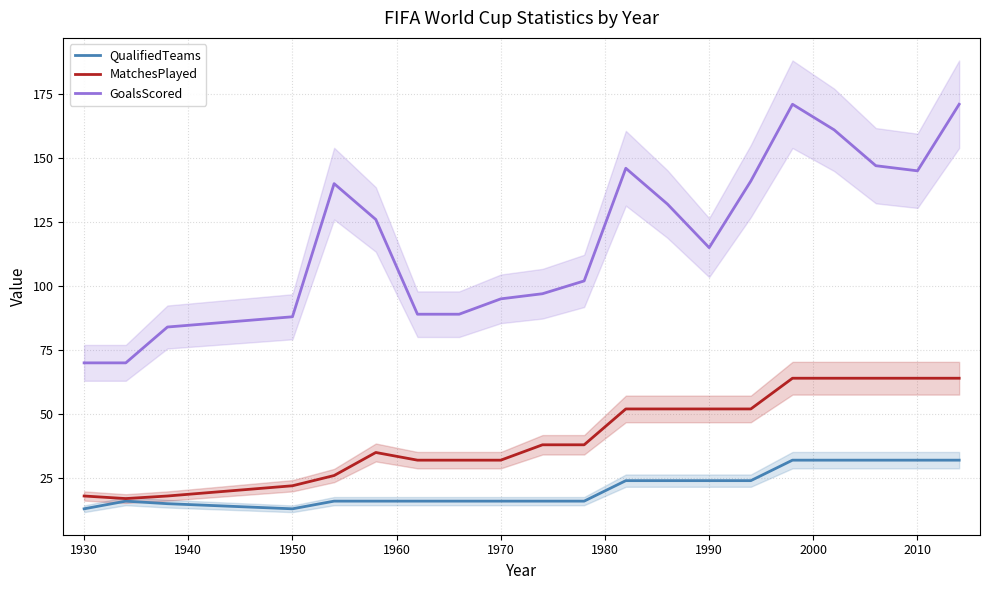

True or false: MatchesPlayed and GoalsScored cross at least once.

False